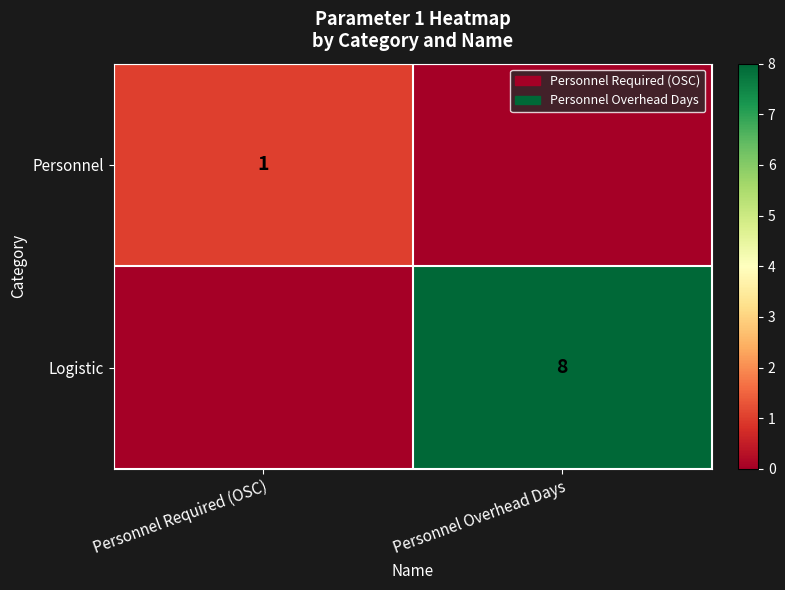

The value of Personnel at Personnel Required (OSC) is 1. True or false?

True